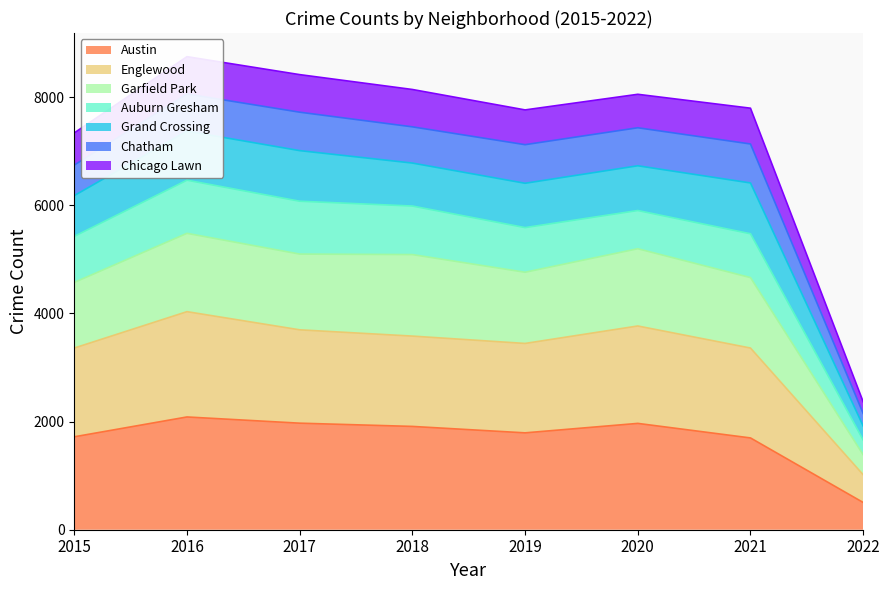

Is it true that Austin equals 504 at 2022?

True